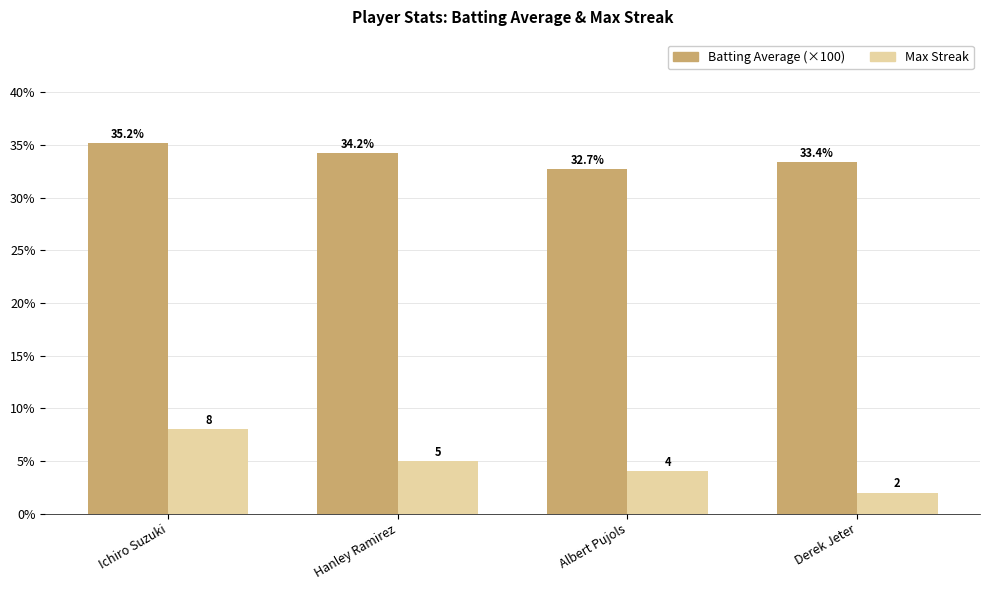

At how many categories does at least one series exceed 29?

4